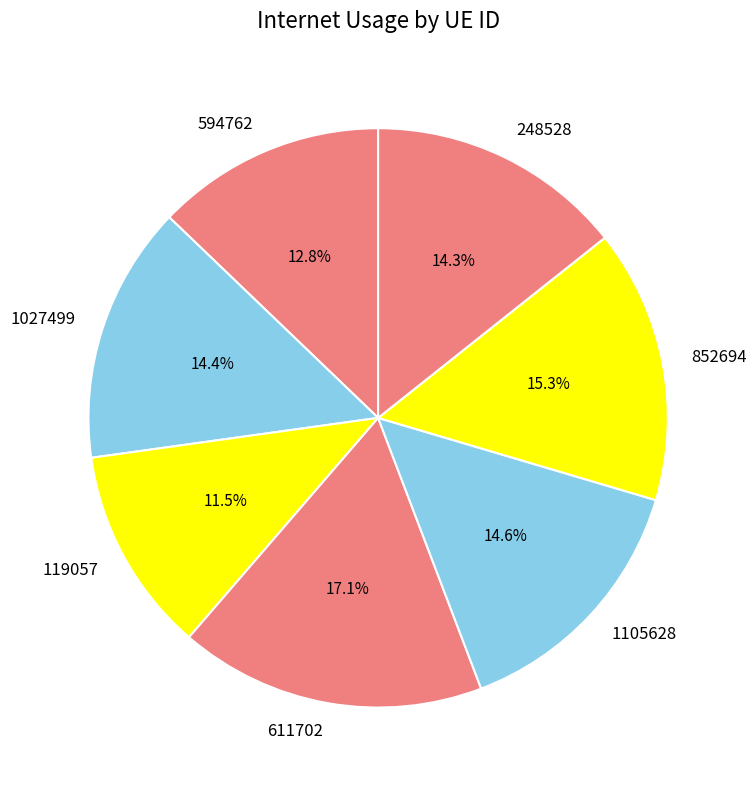

The 1027499 slice represents 14% of the pie. True or false?

True